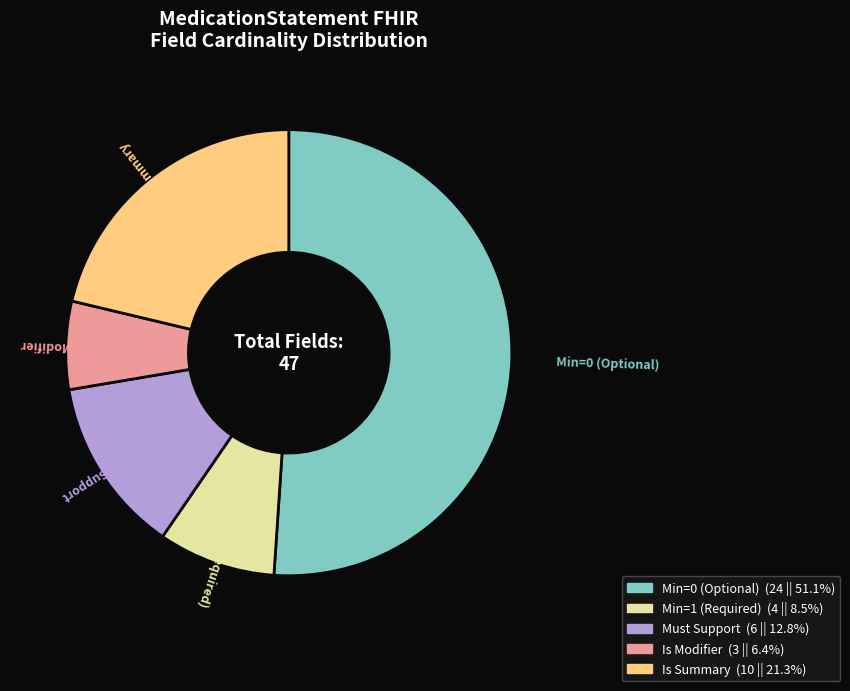

Is there any slice that represents more than half of the pie?

Yes